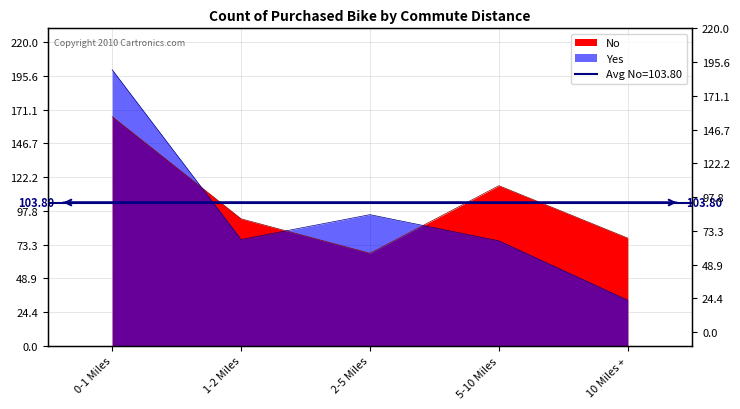

Where is the first local minimum for No?

2-5 Miles